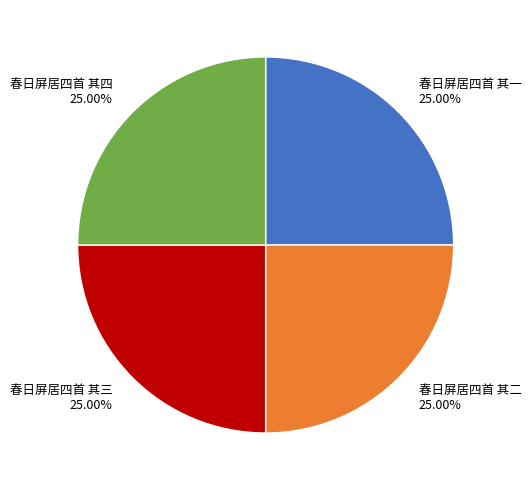

Is it true that 春日屏居四首 其一 is 12% of the pie?

False